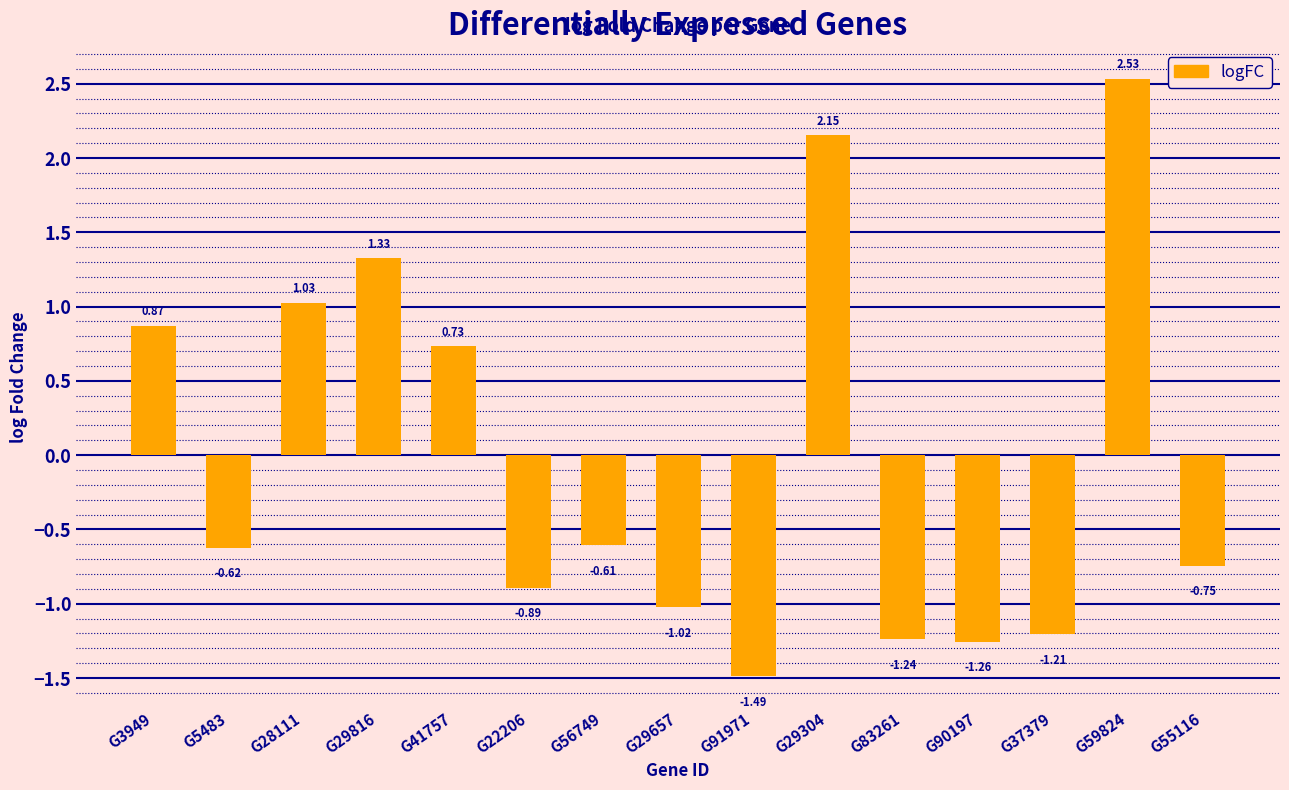

Between G29816 and G55116, which is larger?

G29816